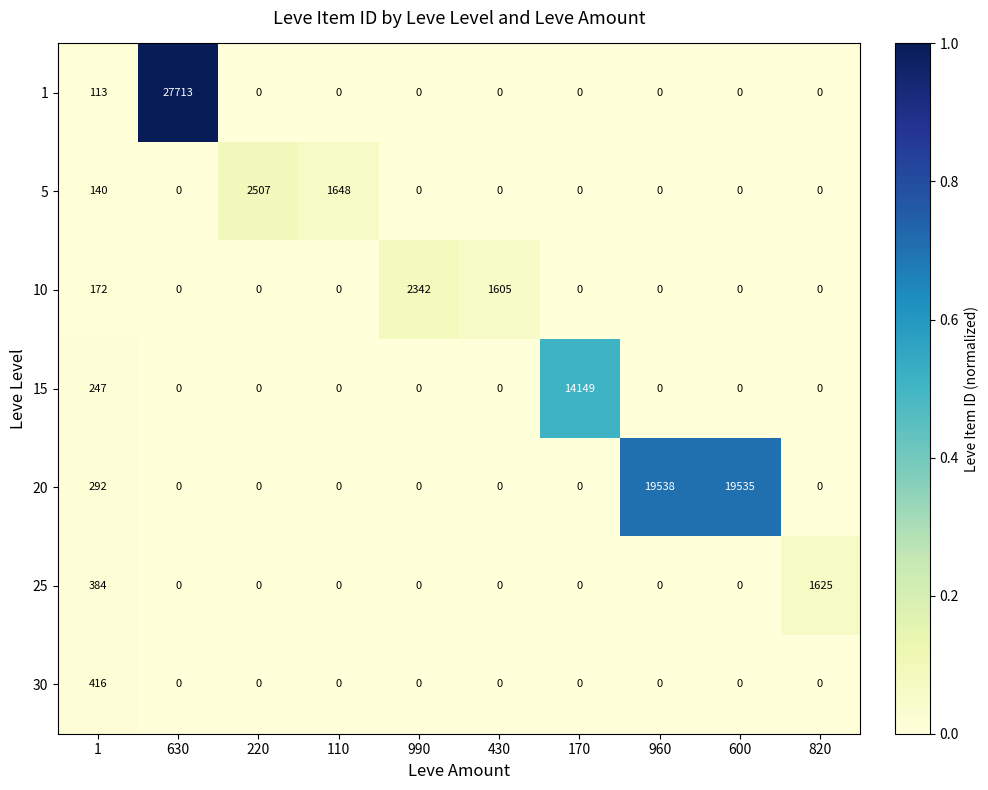

Read the 20 value at 960.

19538